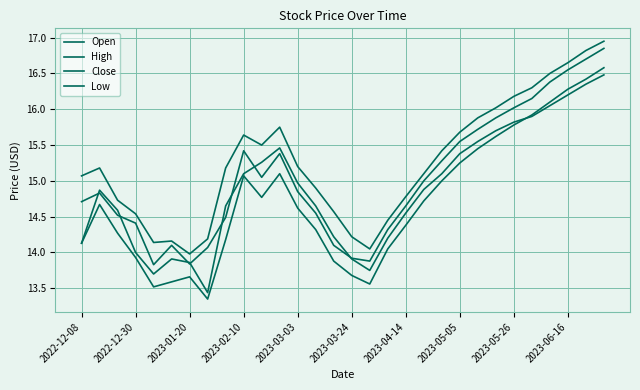

How many values in the Low series exceed 14?

22